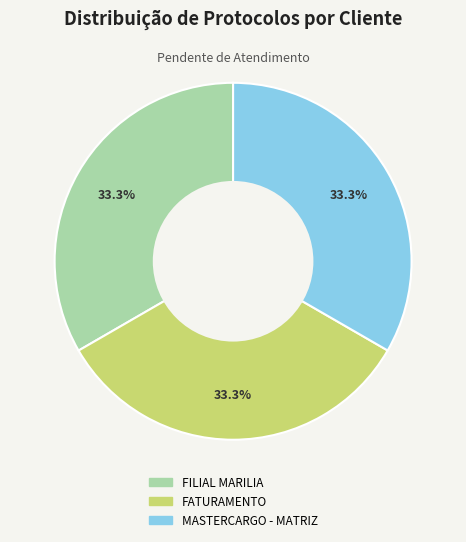

What is the ratio of the value at FILIAL MARILIA to the value at FATURAMENTO?

1.0